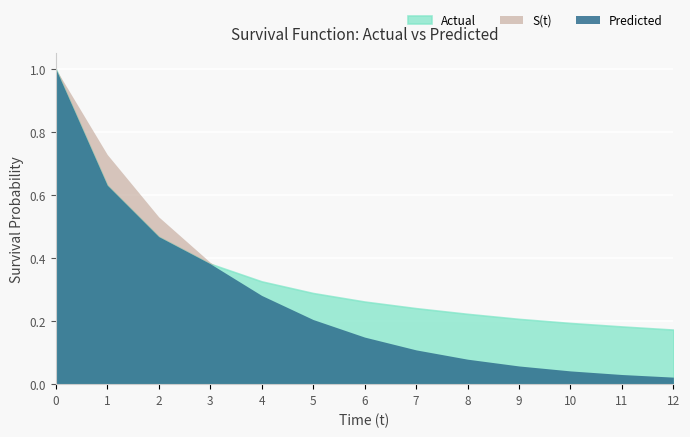

Rank the categories by Predicted value from lowest to highest.

12, 11, 10, 9, 8, 7, 6, 5, 4, 3, 2, 1, 0